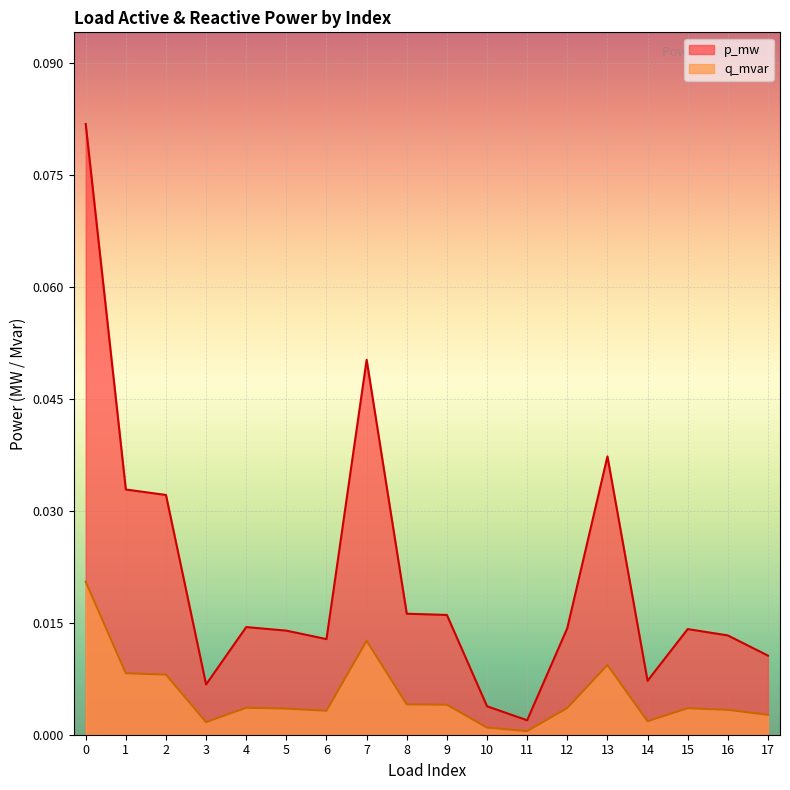

True or false: q_mvar and p_mw intersect in this chart.

False